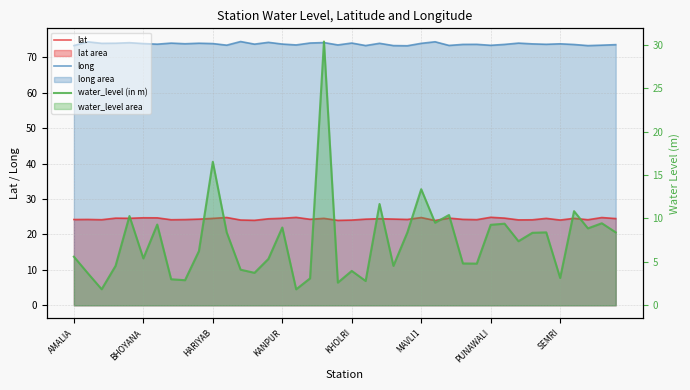

What is the spread (max minus min) of values at 14?

68.9